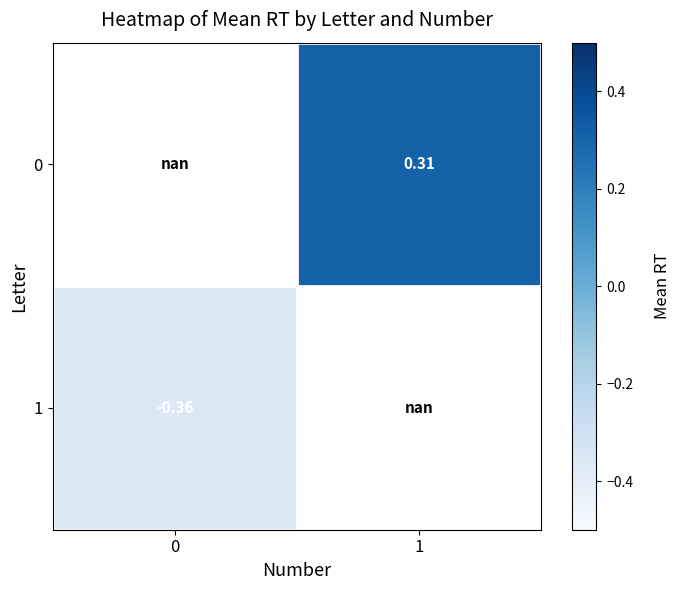

Is the value of 1 at 0 greater than the value of 0 at 1?

No